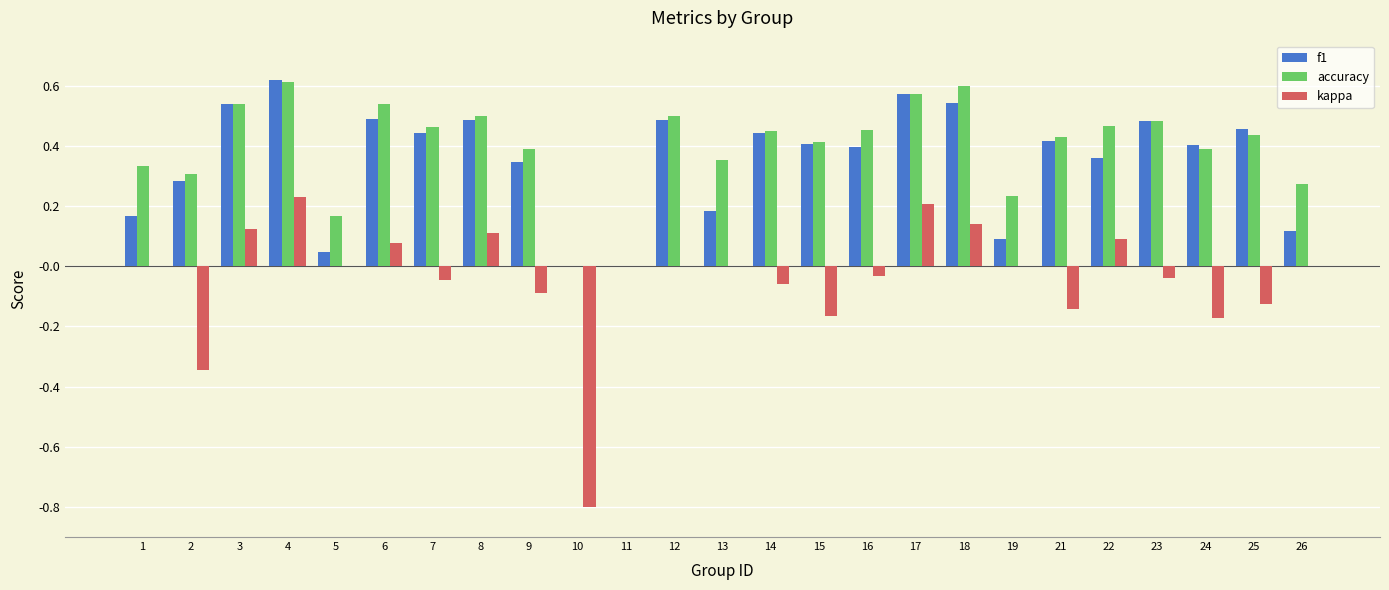

Which series changed the most between 7 and 8?

kappa